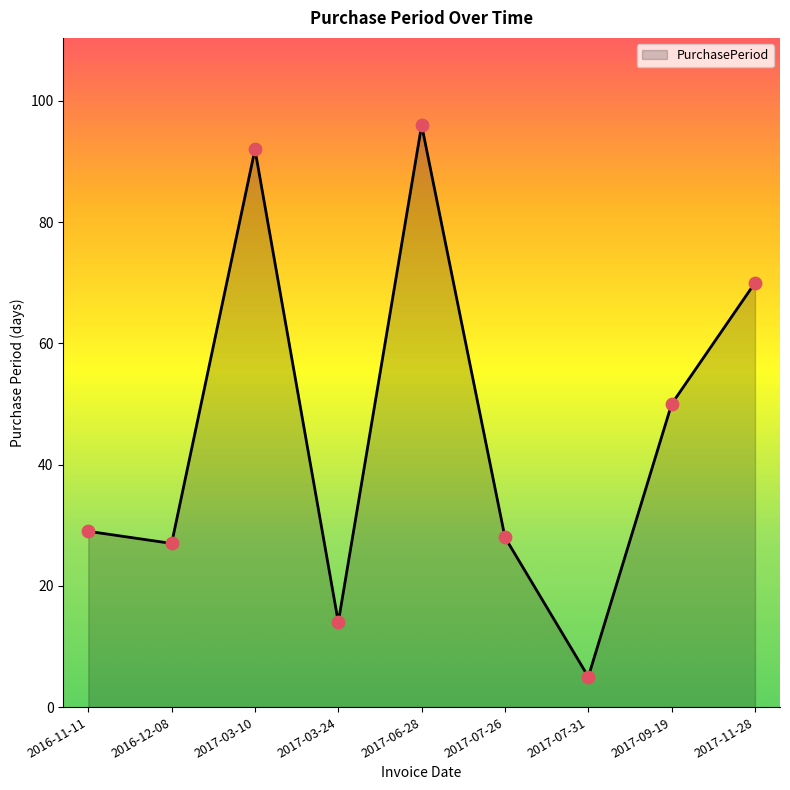

Between 2017-06-28 and 2017-09-19, which is larger?

2017-06-28